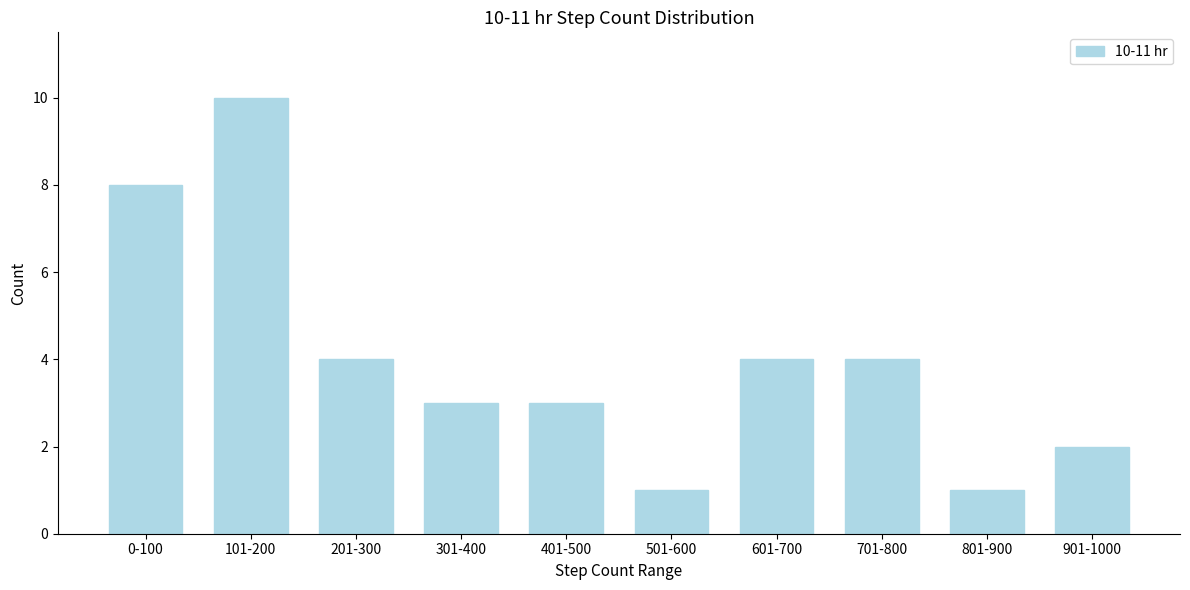

Reading right to left, what are all the values shown in this chart?

2	1	4	4	1	3	3	4	10	8